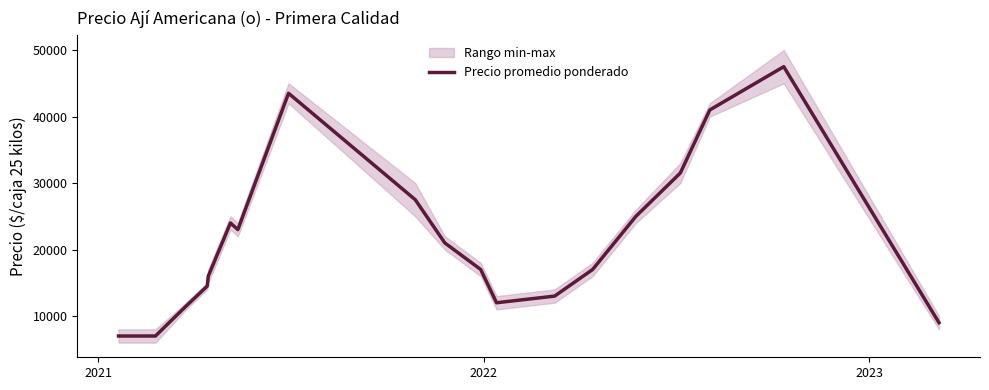

What is the minimum value for Precio promedio ponderado?

7000